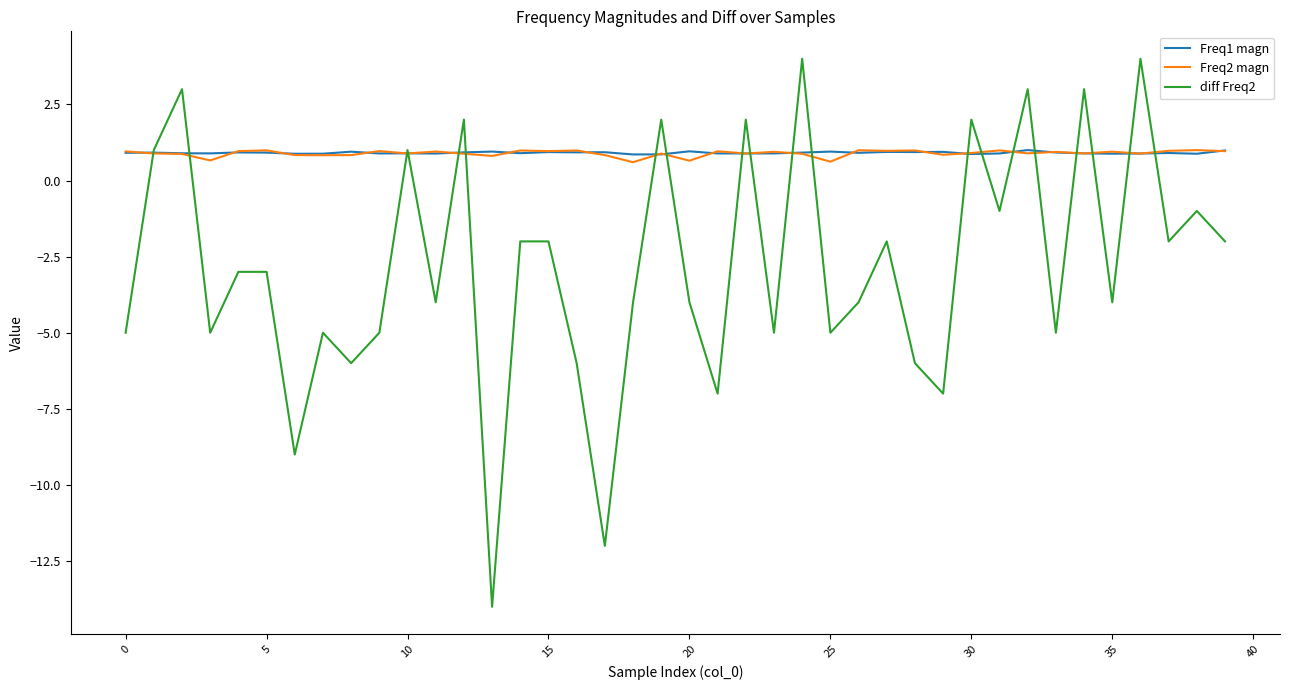

Which series has the widest spread of values?

diff Freq2